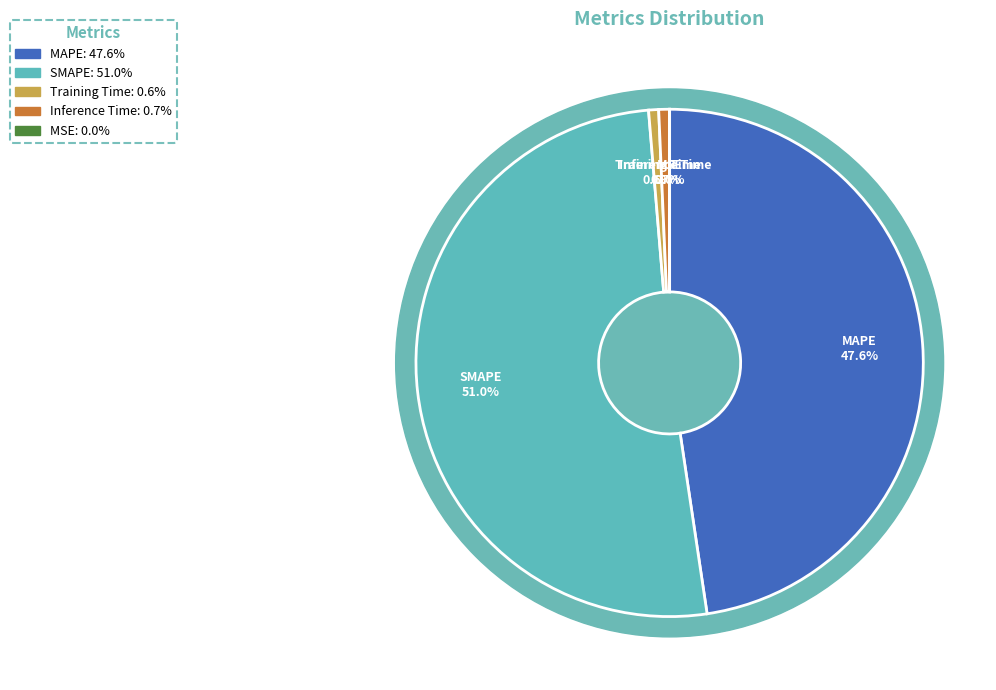

Is it true that SMAPE is 65% of the pie?

False